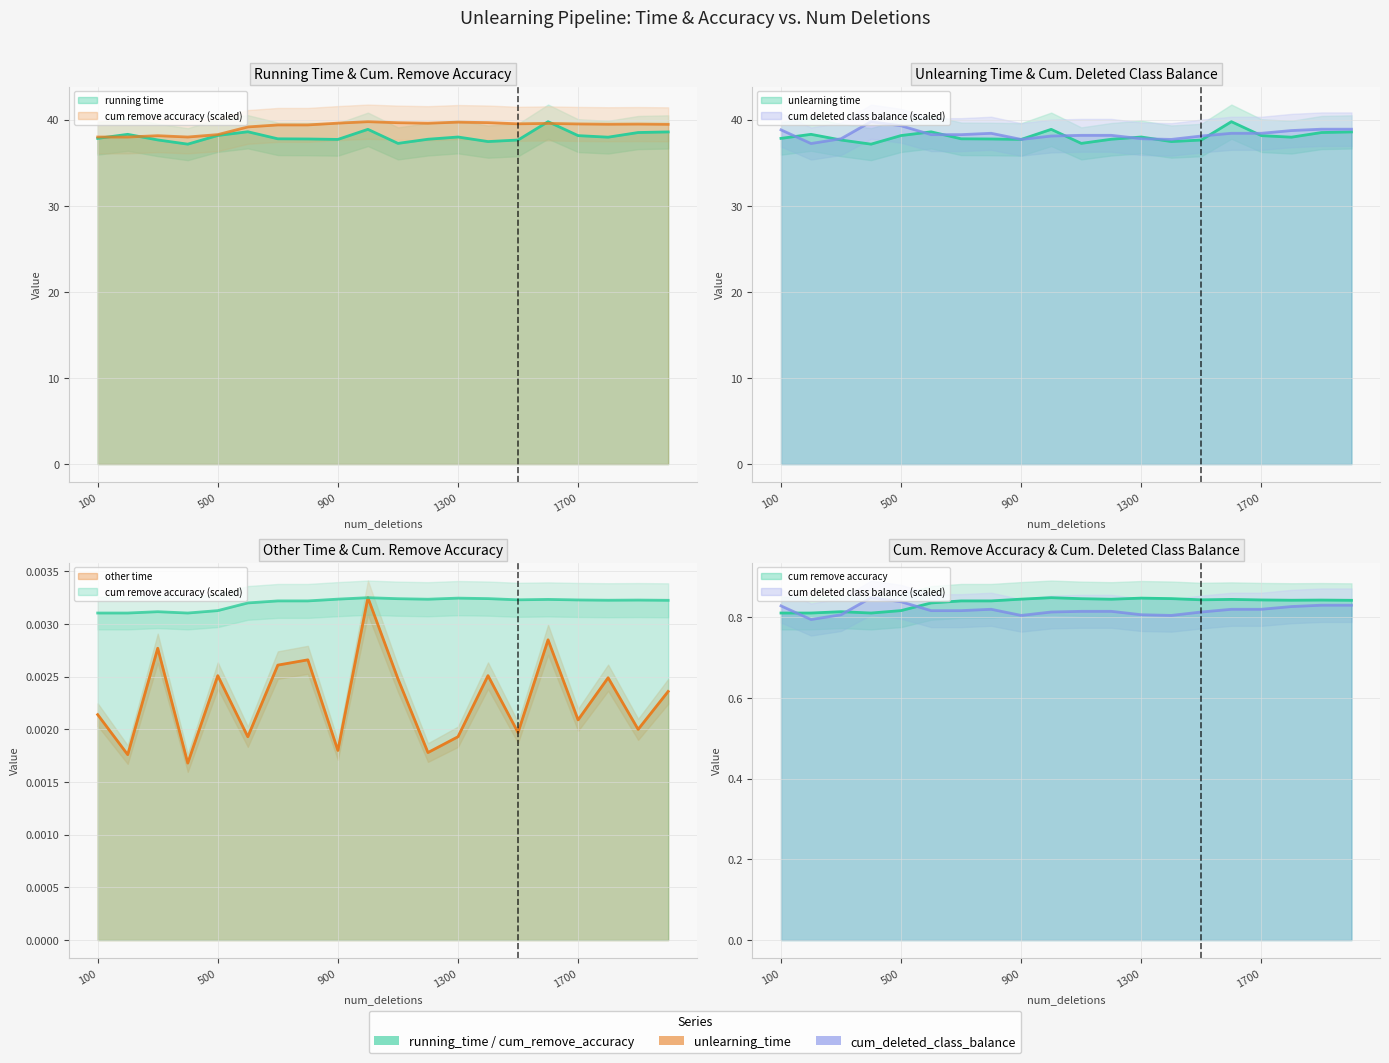

Which label corresponds to the smallest value in the chart?

400